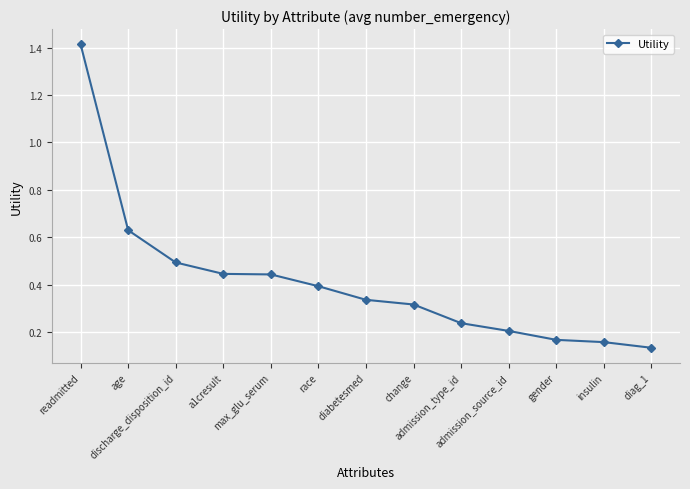

What is the difference between the maximum and minimum values?

1.3